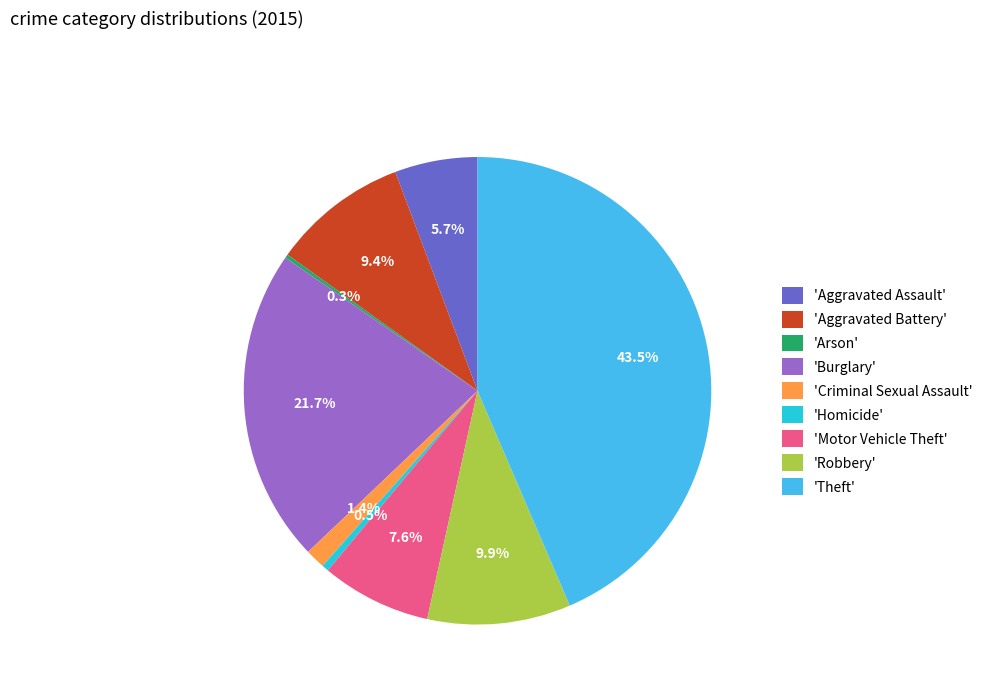

Approximately how many times larger is the value at 'Theft' compared to 'Aggravated Battery'?

4.6